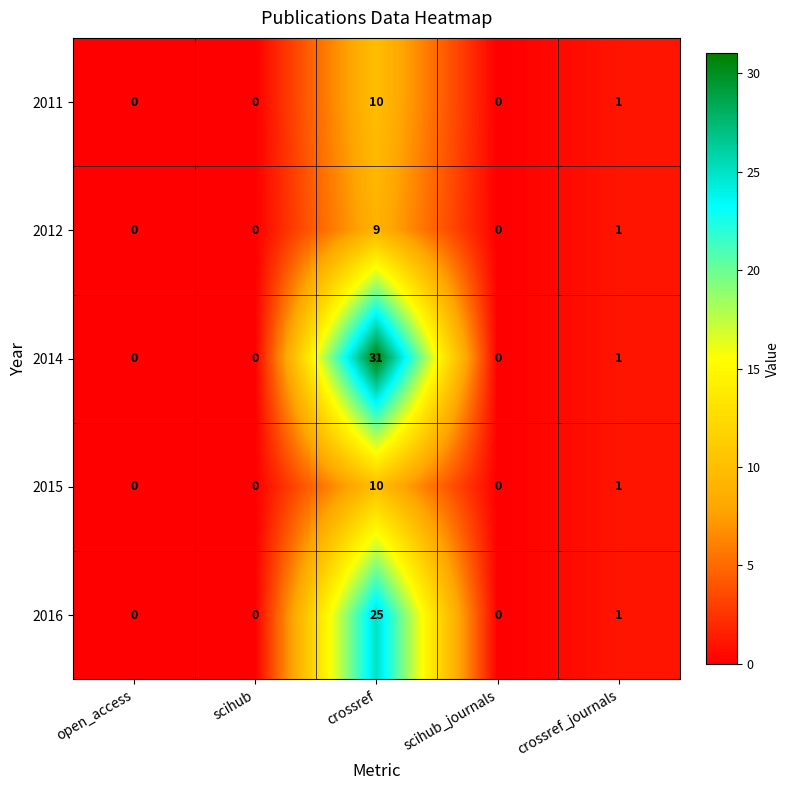

What is the difference between the 2014 values at crossref and scihub?

31